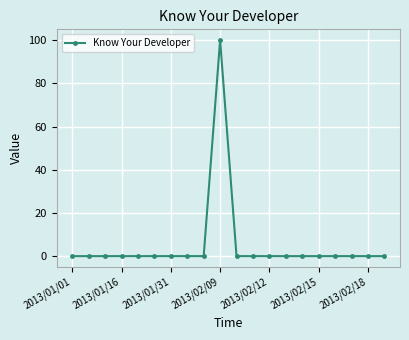

What is the difference between the maximum and minimum values?

100